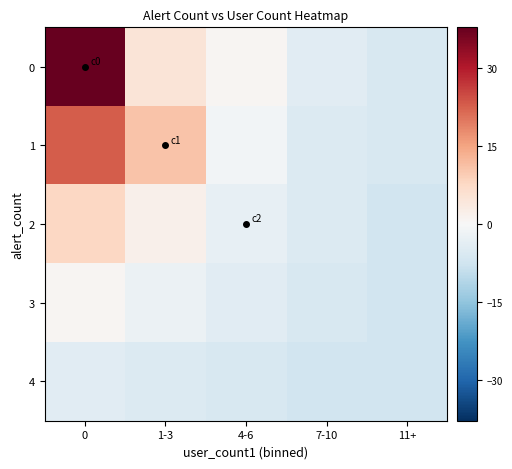

What is the minimum value shown in the chart?

-7.2